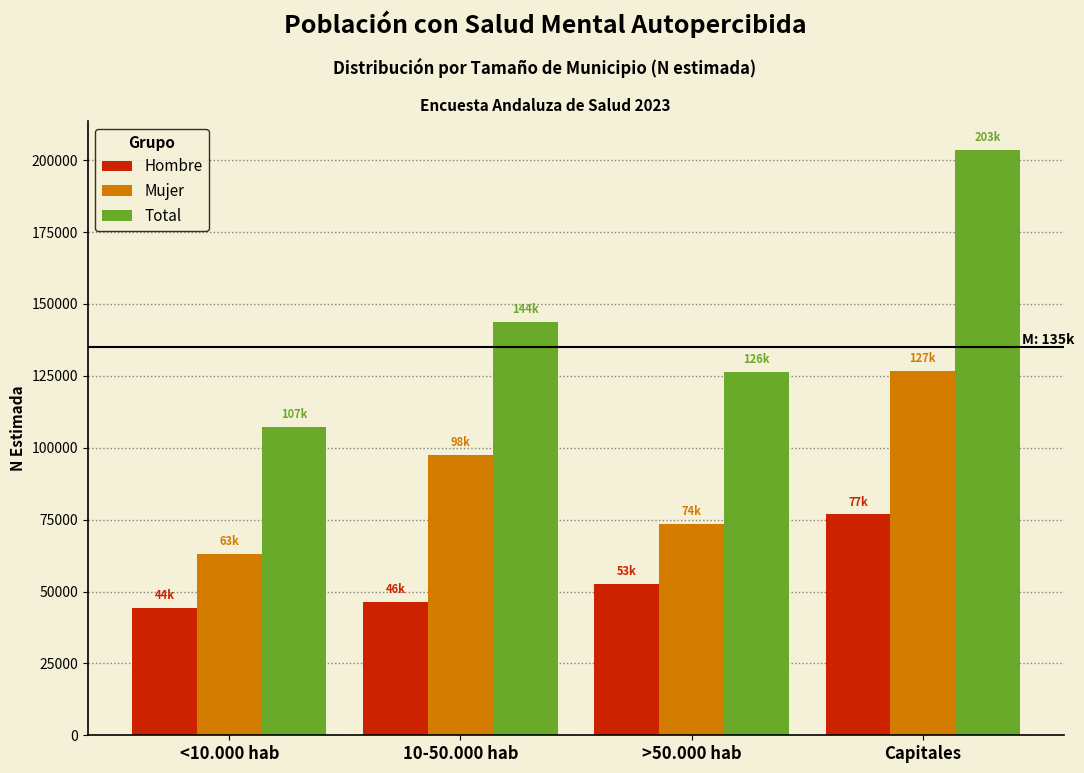

Reading right to left, extract all data points from this chart.

Hombre: Capitales=76812	>50.000 hab=52725	10-50.000 hab=46245	<10.000 hab=44244
Mujer: Capitales=126654	>50.000 hab=73532	10-50.000 hab=97576	<10.000 hab=63033
Total: Capitales=203466	>50.000 hab=126256	10-50.000 hab=143822	<10.000 hab=107277